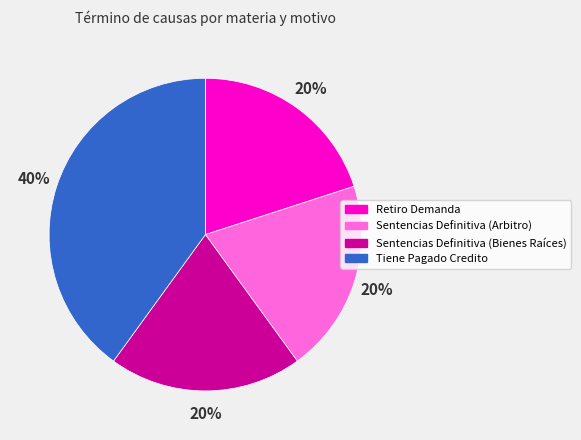

Which category has the biggest portion of the pie?

Tiene Pagado Credito